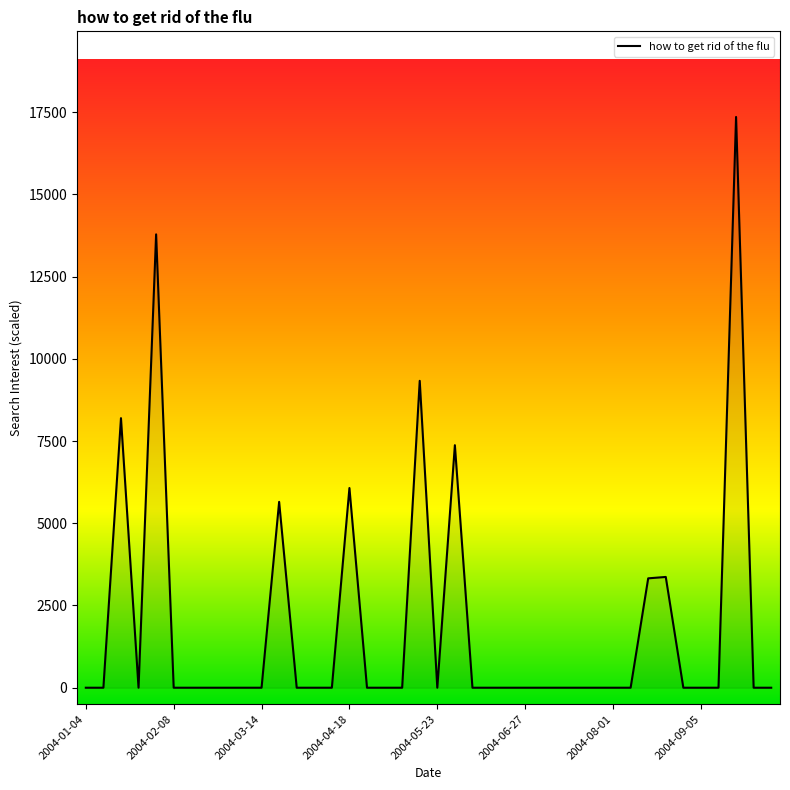

What is the greatest value displayed?

17353.6